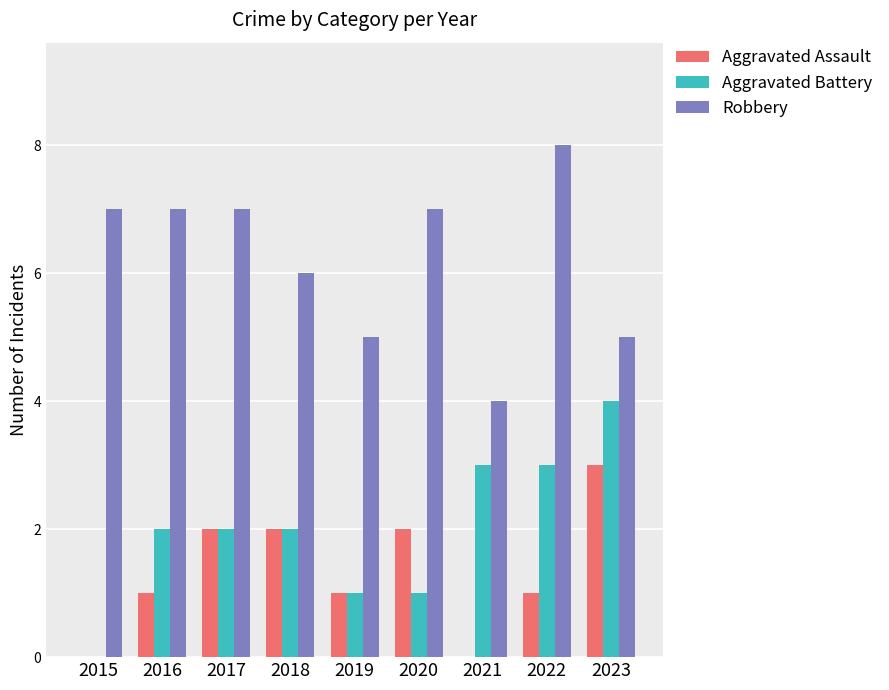

True or false: Aggravated Assault has a value of 0 at 2021.

True